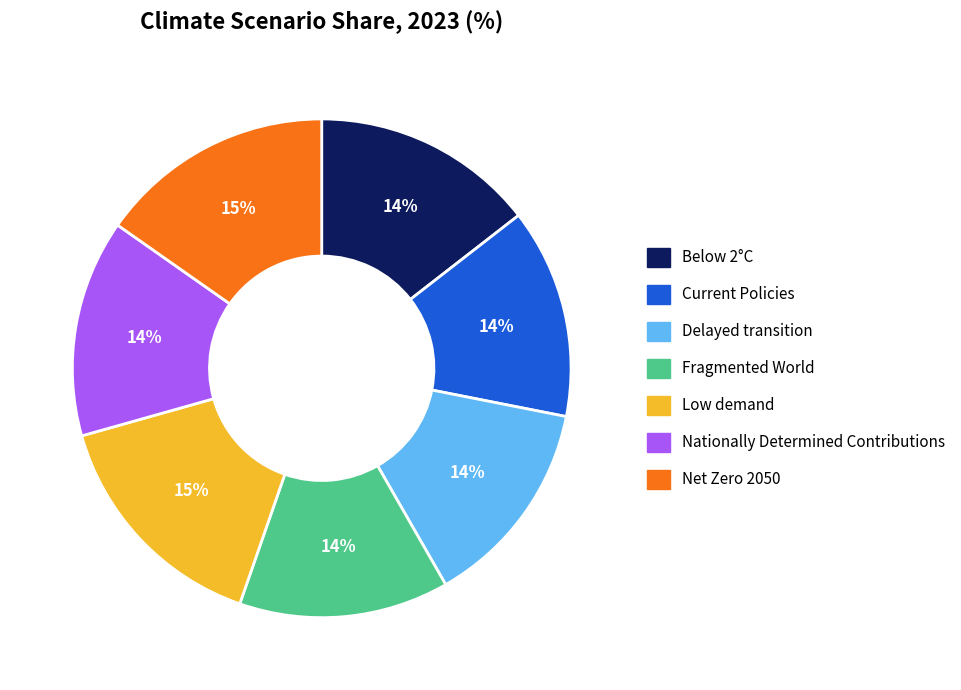

Is there a majority slice in this chart?

No